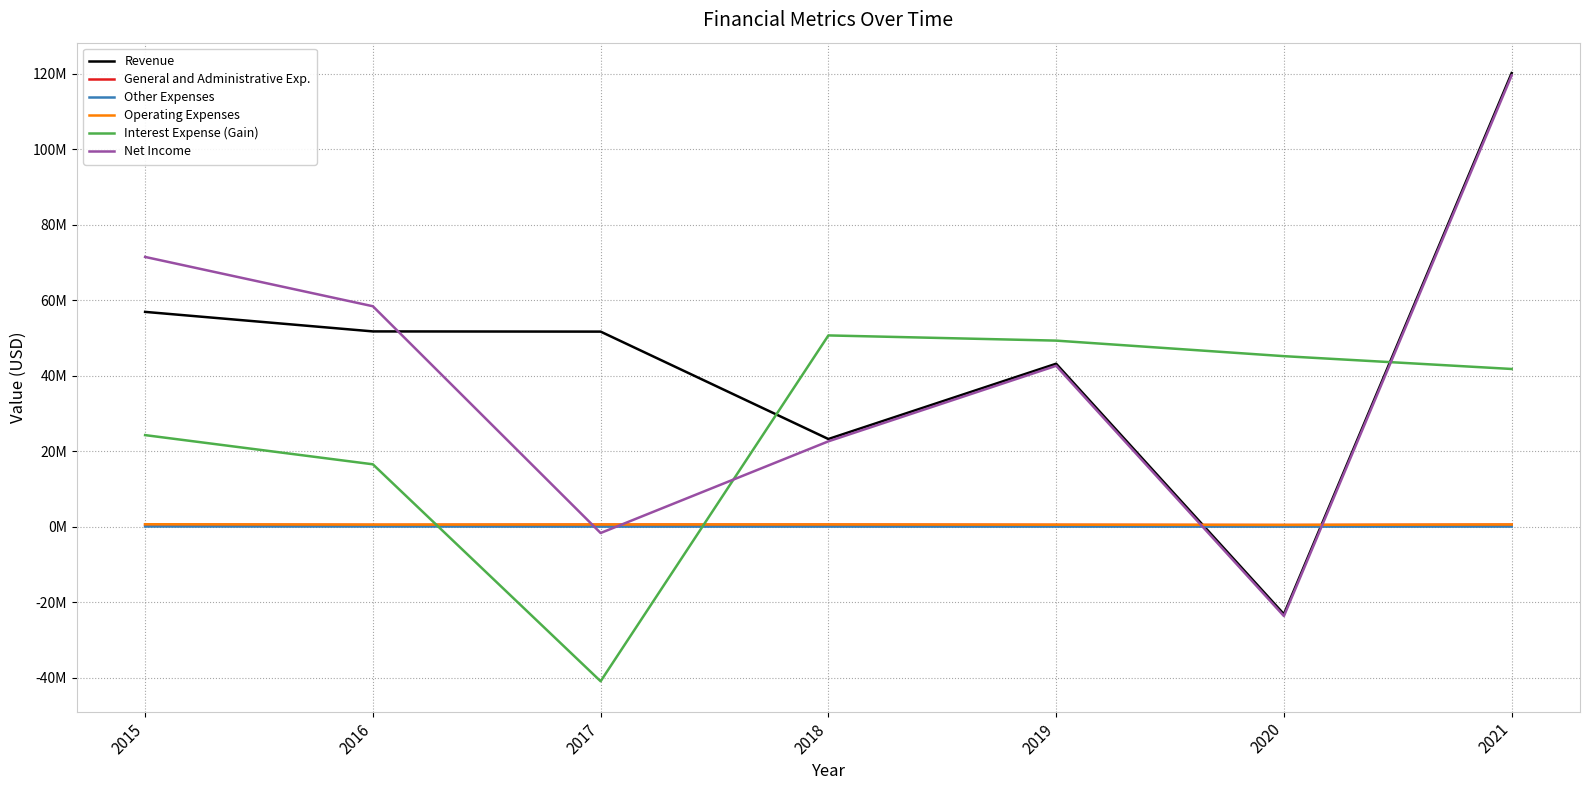

True or false: General and Administrative Exp. has a value of 455369 at 2020.

True